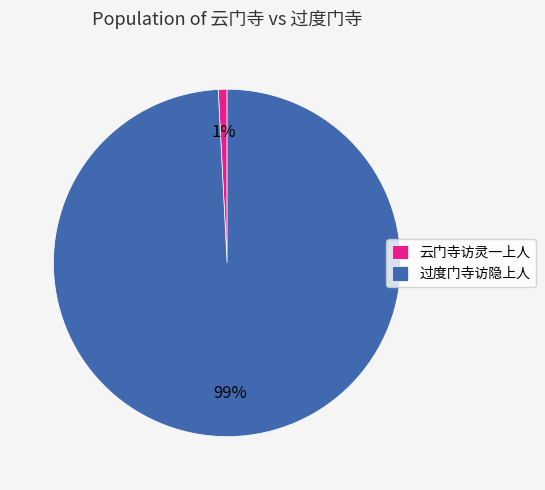

Rank the categories by value from highest to lowest.

过度门寺访隐上人, 云门寺访灵一上人